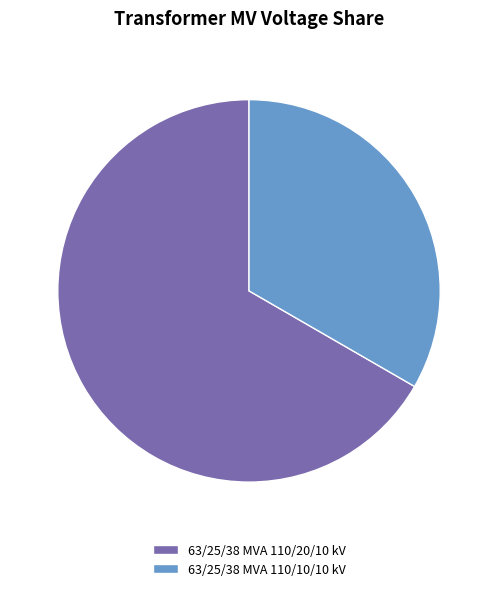

Is it true that 63/25/38 MVA 110/10/10 kV is 26% of the pie?

False